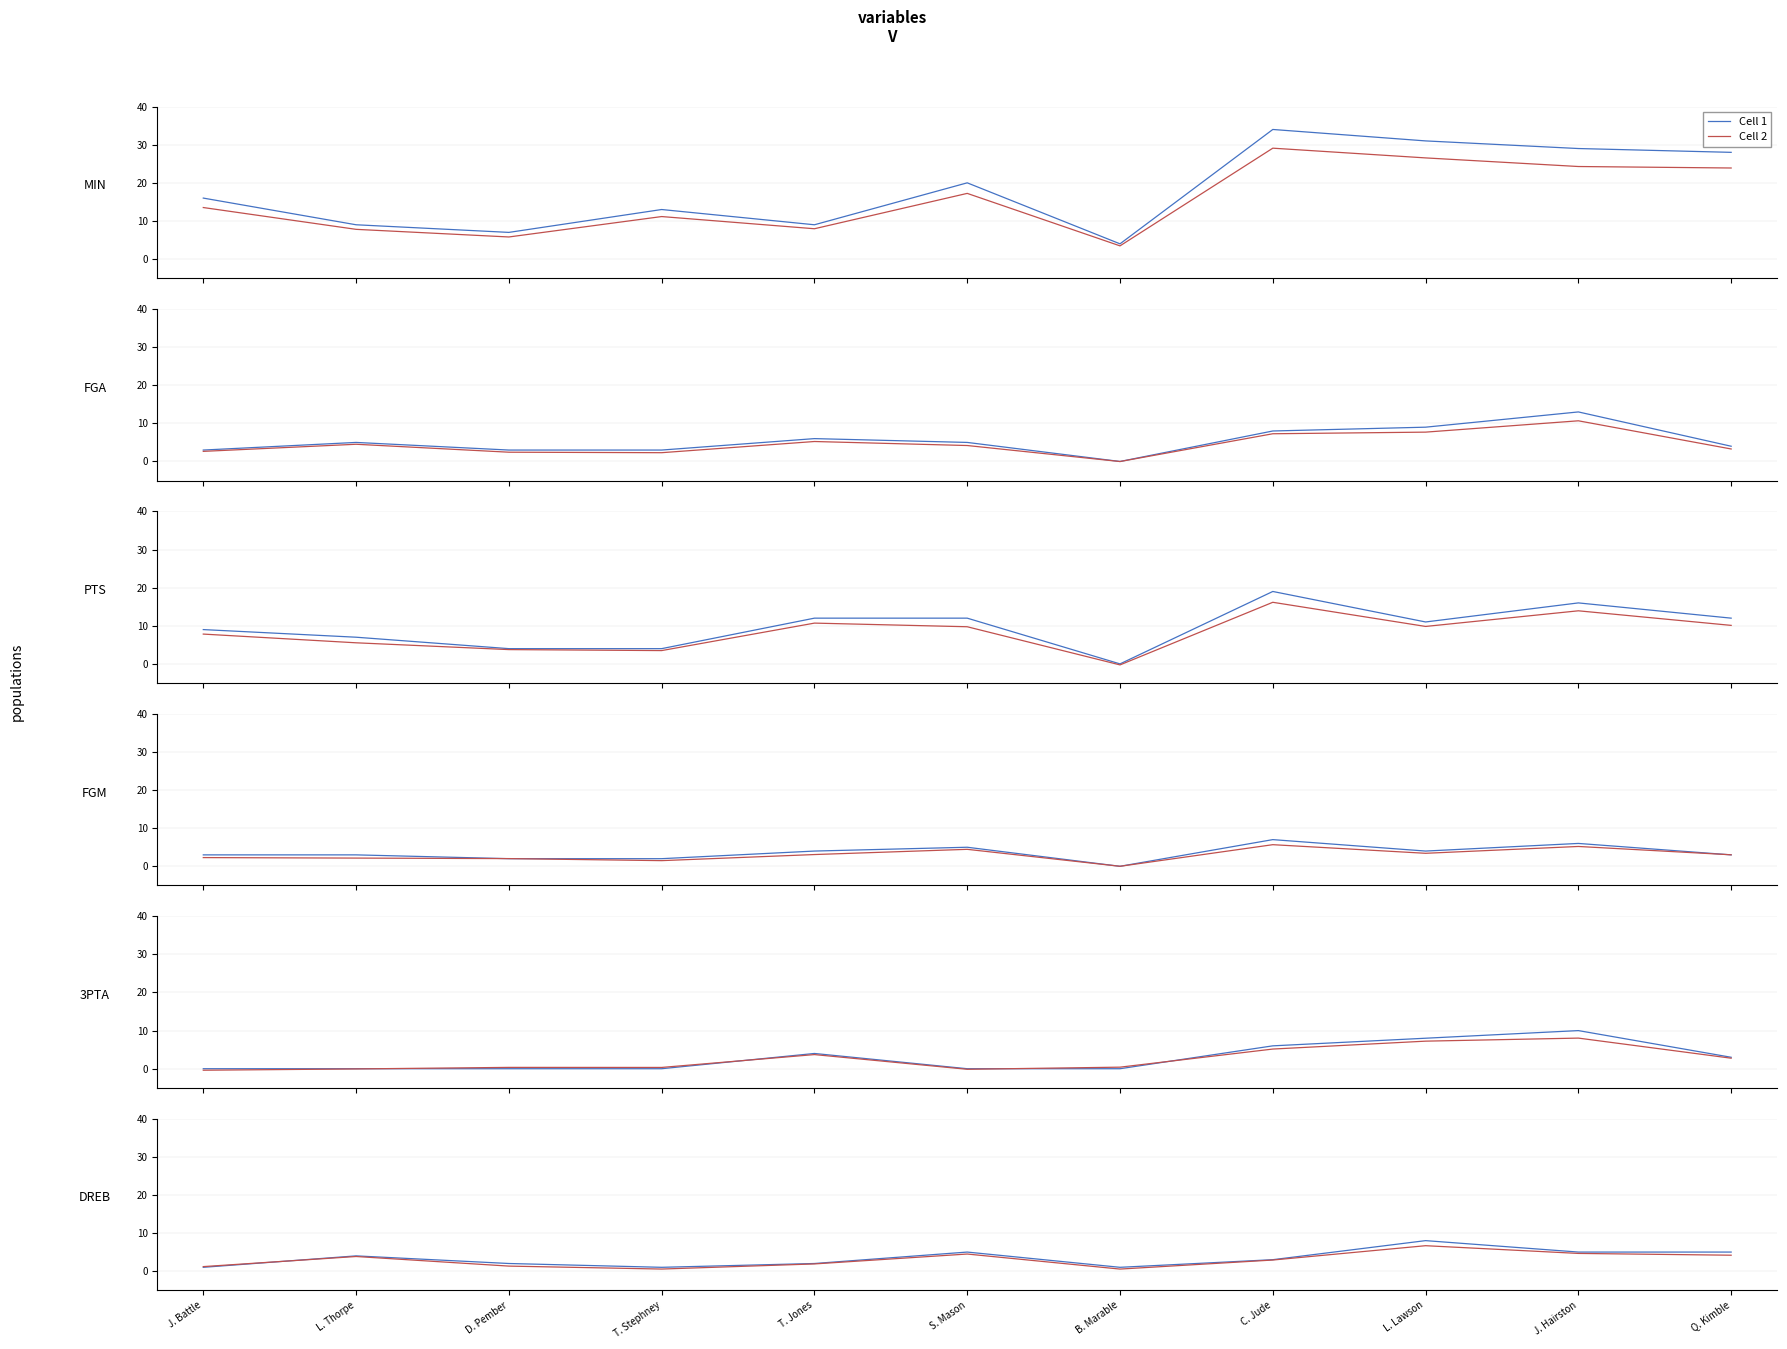

At L. Lawson, list the series in order from smallest to largest.

Cell 2, Cell 1